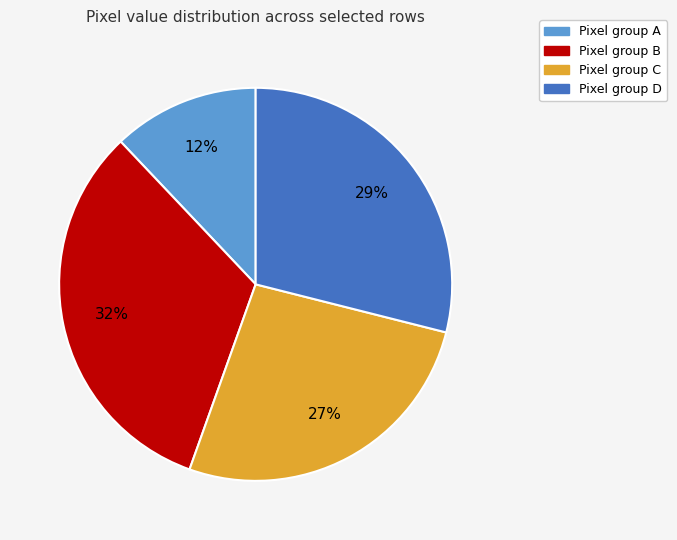

Is there a majority slice in this chart?

No